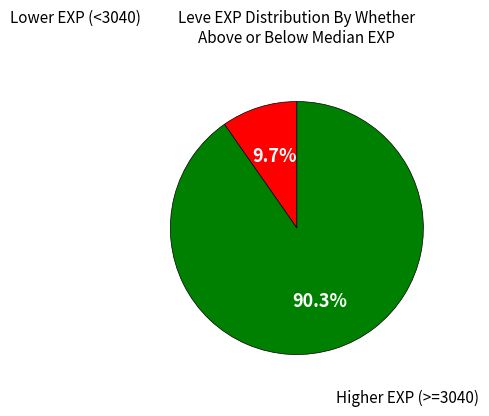

Is there any slice that represents more than half of the pie?

Yes